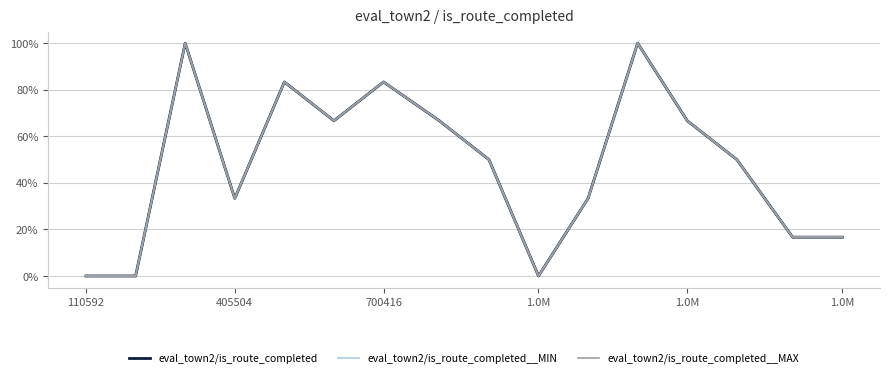

True or false: eval_town2/is_route_completed__MIN and eval_town2/is_route_completed__MAX cross at least once.

False